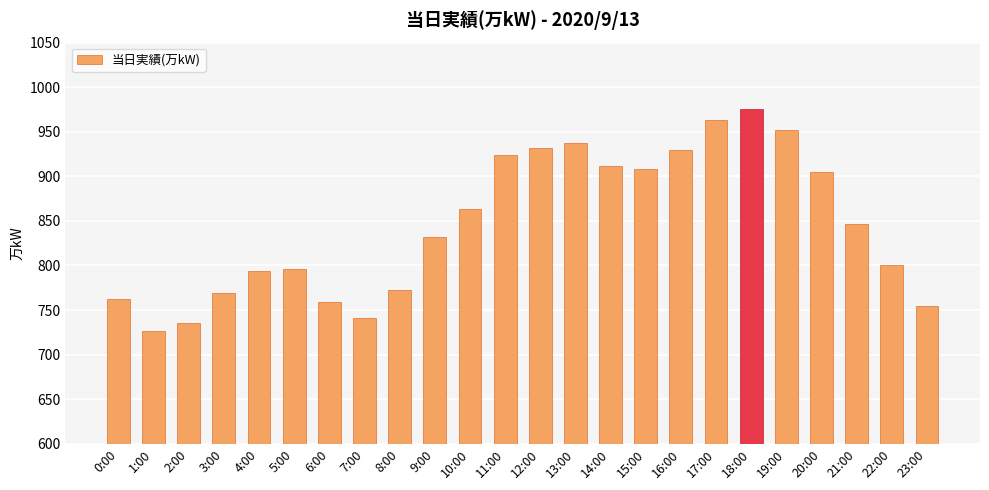

Which label corresponds to the smallest value in the chart?

1:00